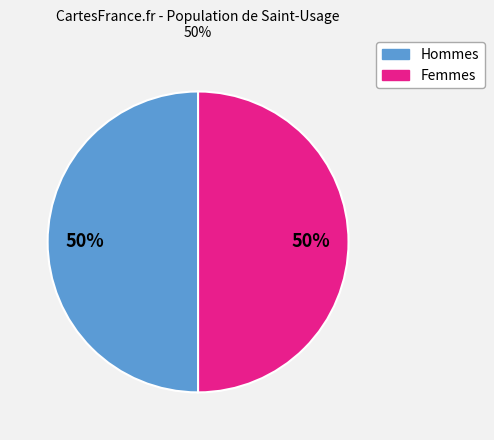

To the nearest percent, what is the average slice percentage?

50%